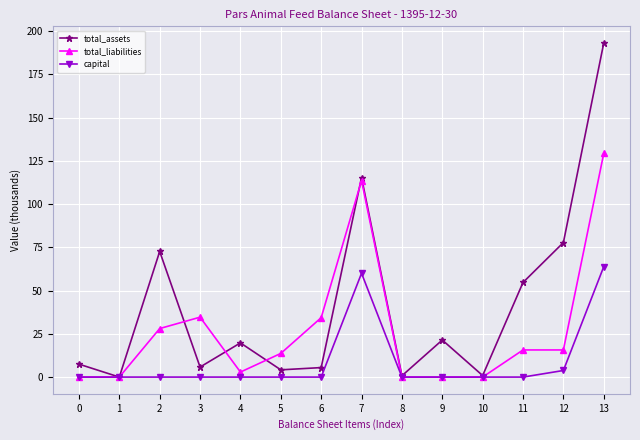

True or false: total_assets has a value of 33.6 at 9.

False